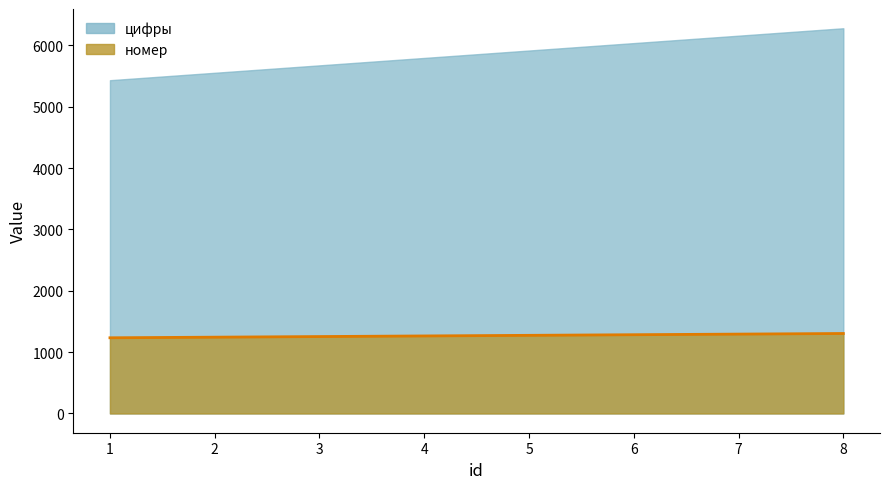

What is the maximum value shown in the chart?

6281